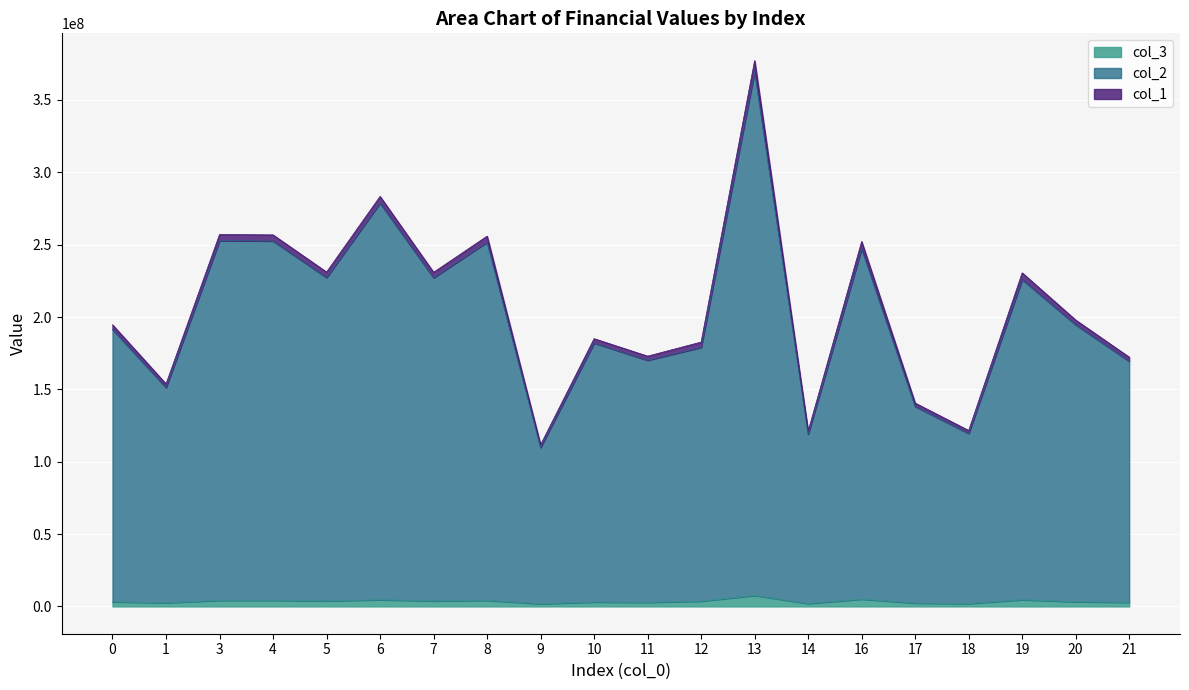

What is the sum of all col_3 values?

71537150.2